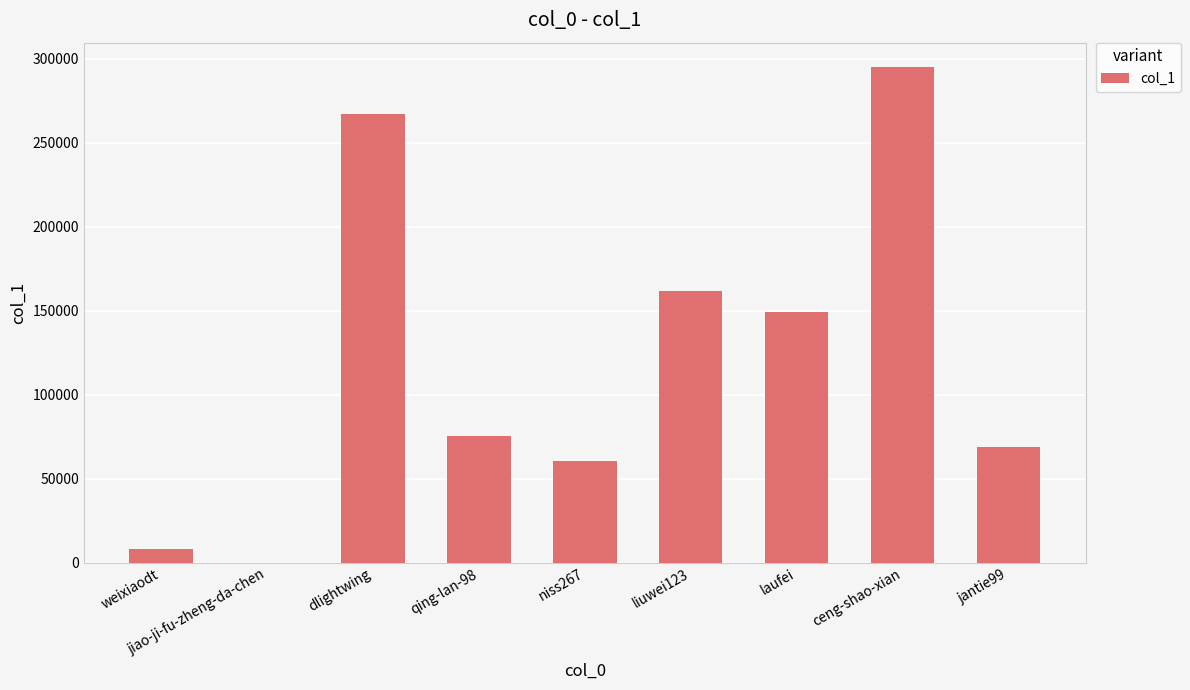

Reading right to left, list all the values displayed in this chart.

jantie99=68792	ceng-shao-xian=294885	laufei=149405	liuwei123=161762	niss267=60259	qing-lan-98=75180	dlightwing=267450	jiao-ji-fu-zheng-da-chen=79	weixiaodt=7868